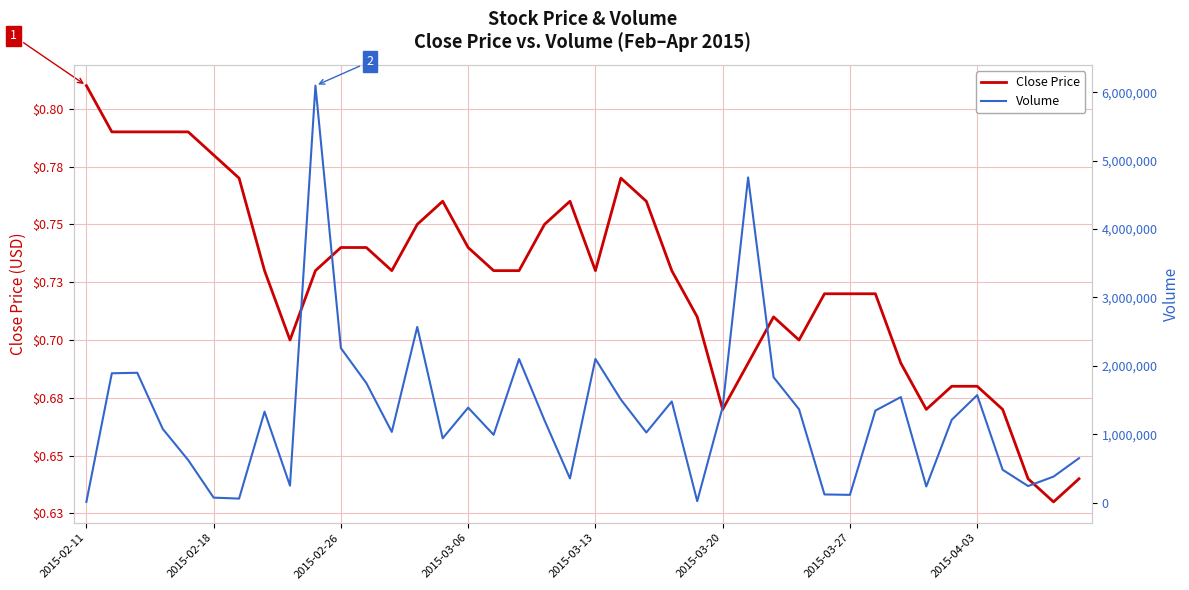

True or false: Volume and Close Price cross at least once.

False